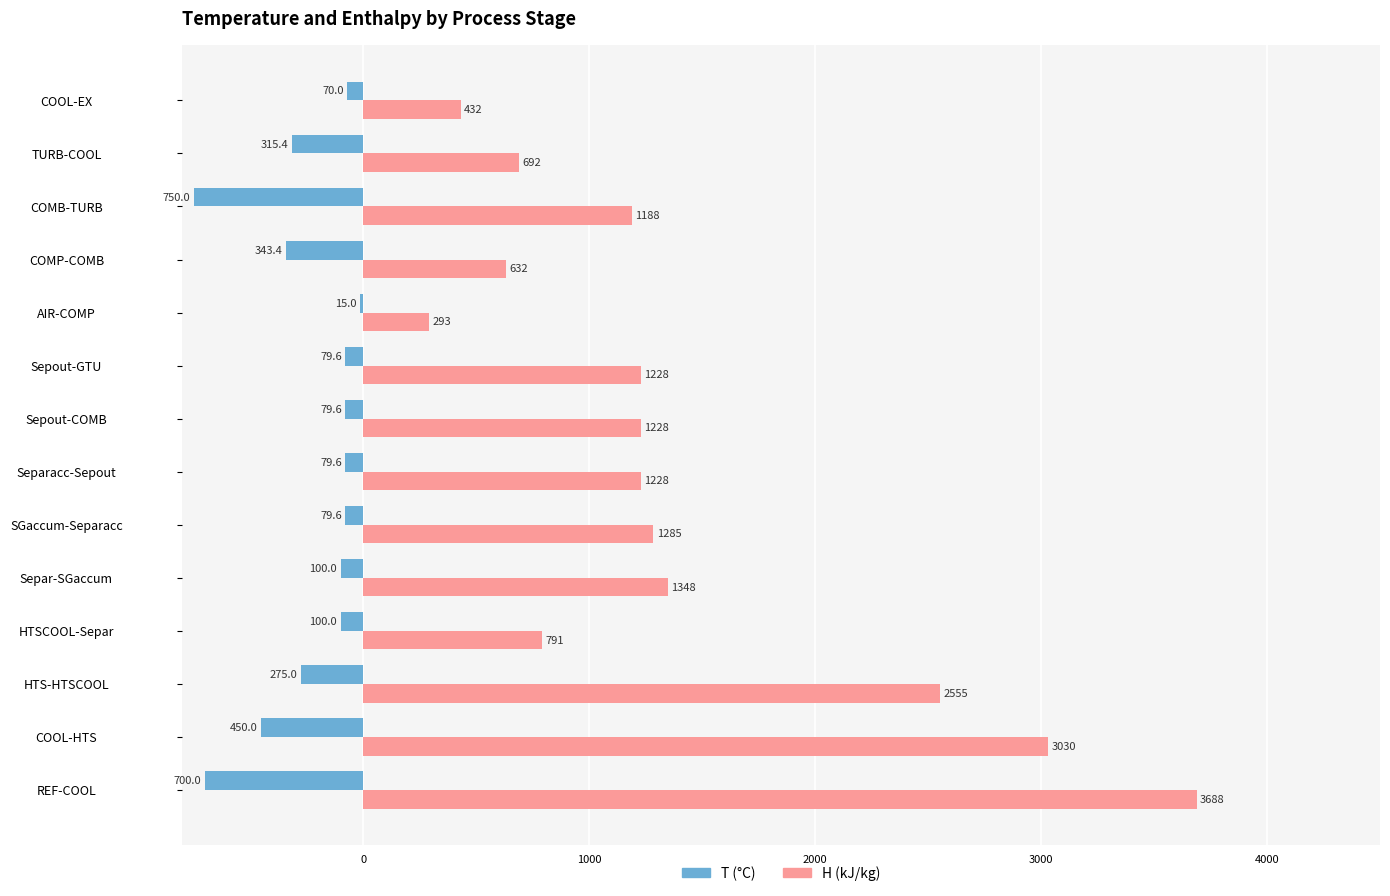

What is the maximum value for T (°C)?

-15.0